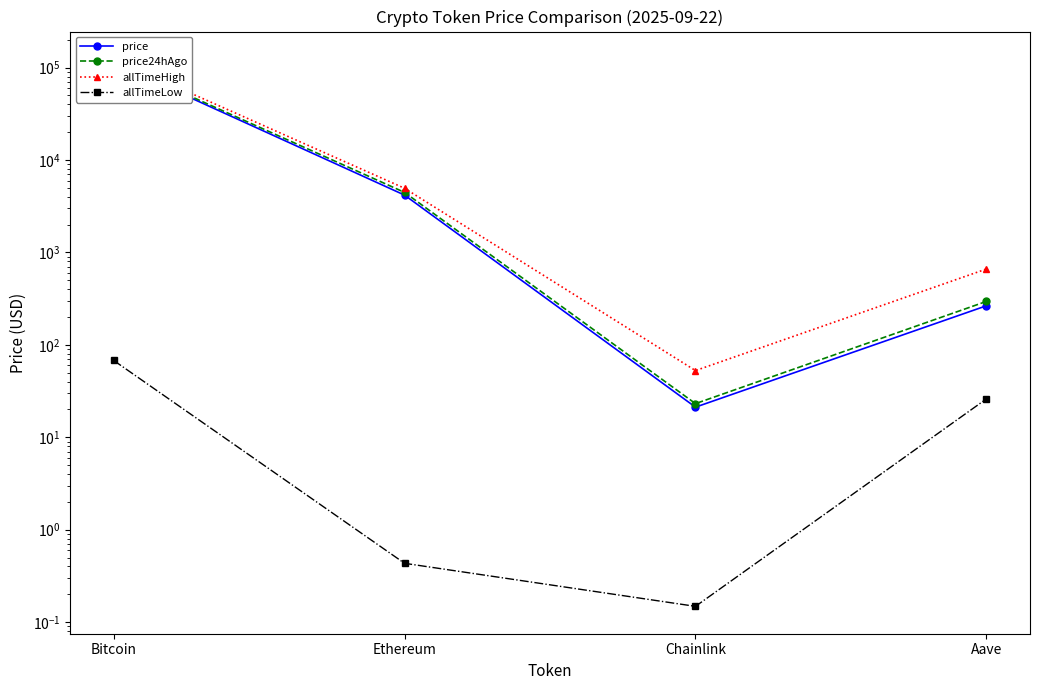

Rank the categories by allTimeHigh value from highest to lowest.

Bitcoin, Ethereum, Aave, Chainlink